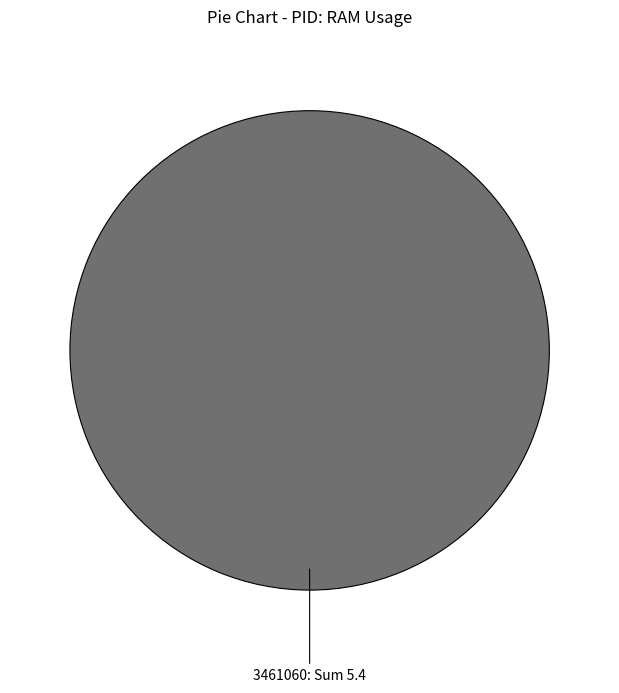

Which category accounts for the majority?

3461060